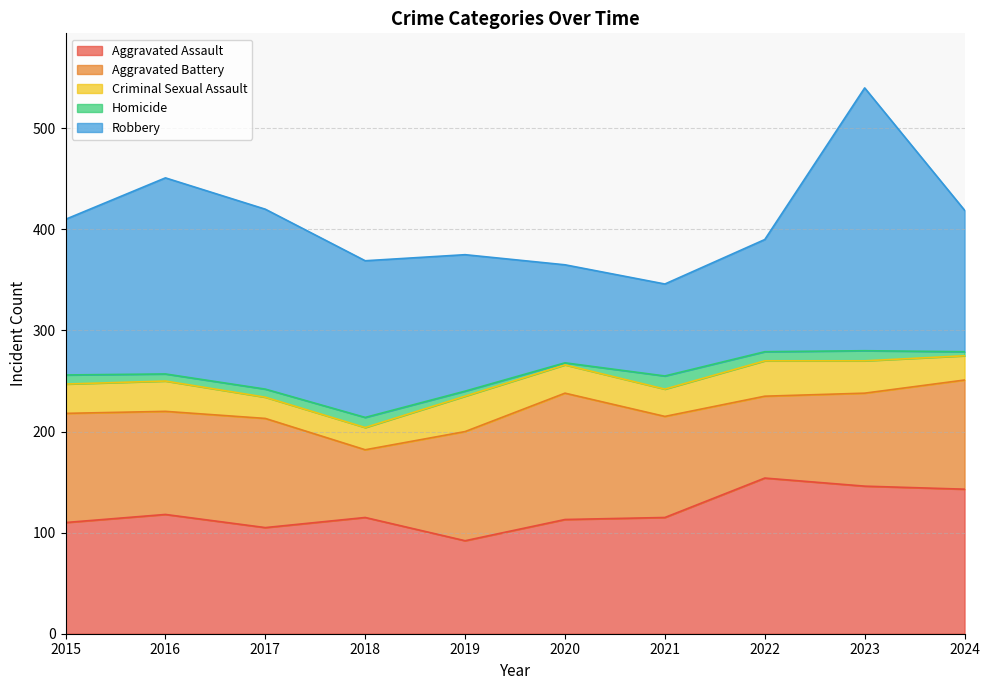

What is the total value across all series at 2020?

365